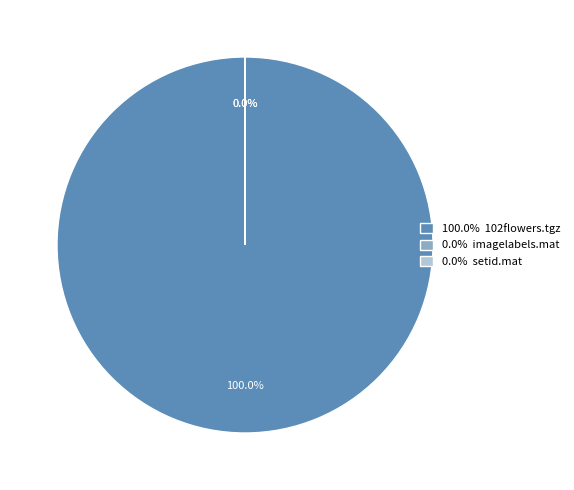

Rank the categories by value from highest to lowest.

102flowers.tgz, setid.mat, imagelabels.mat